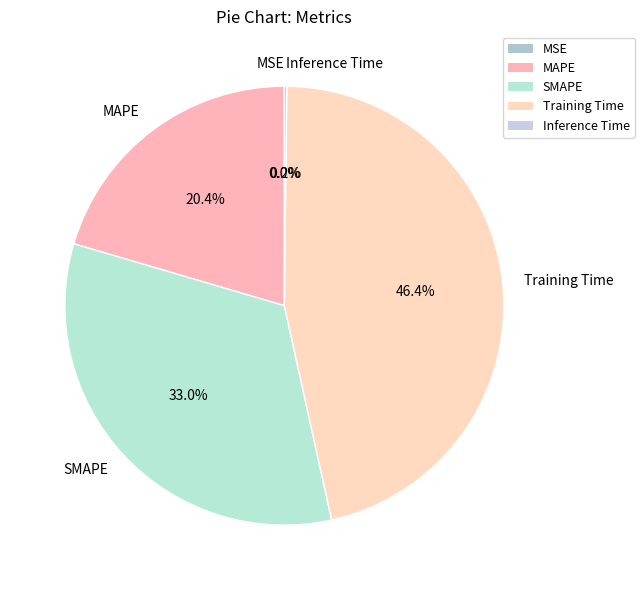

How much of the chart is everything except SMAPE?

67.0%